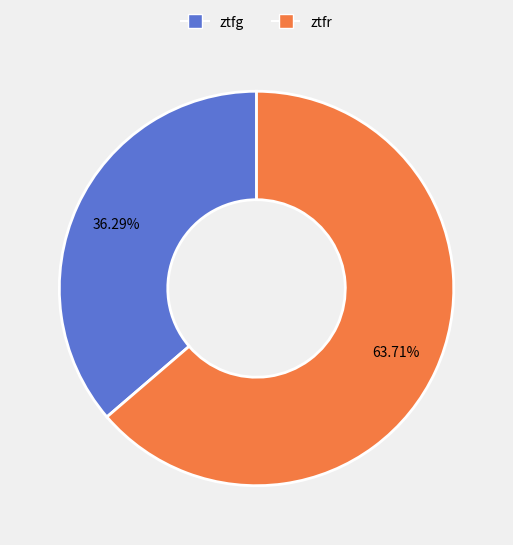

What percentage is the ztfr slice, to the nearest percent?

64%